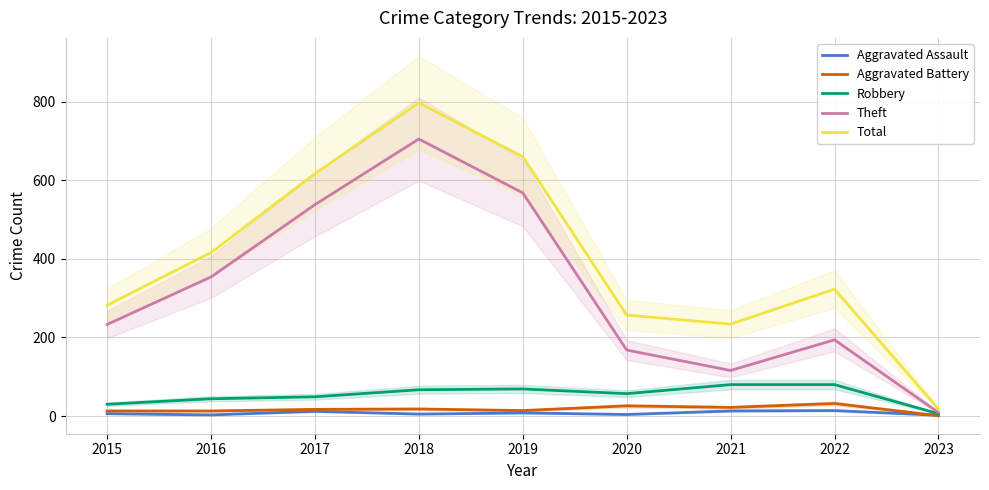

Which label corresponds to the smallest value in the chart?

2023